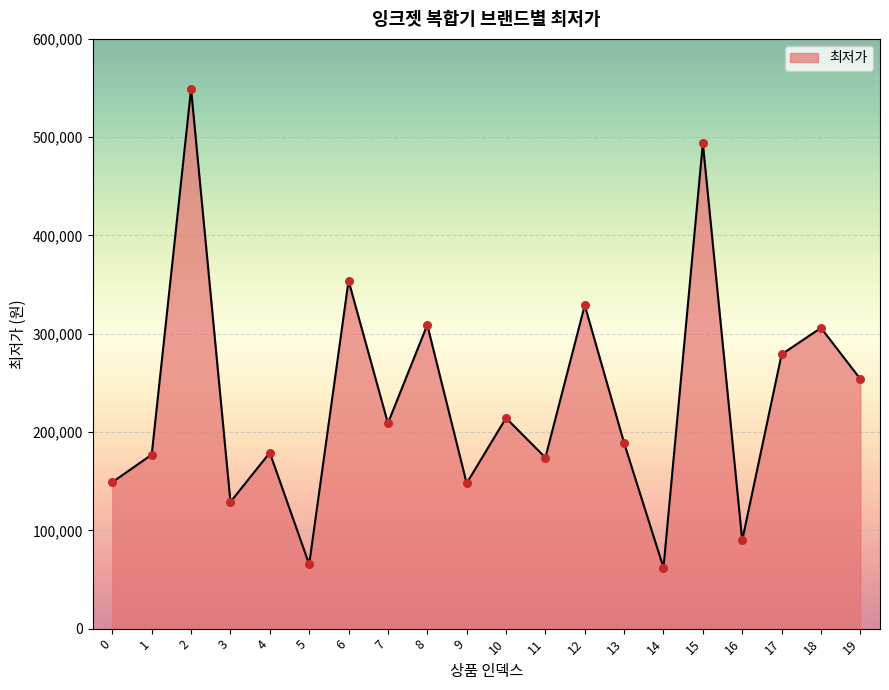

What is the change in value from 6 to 16?

-264200